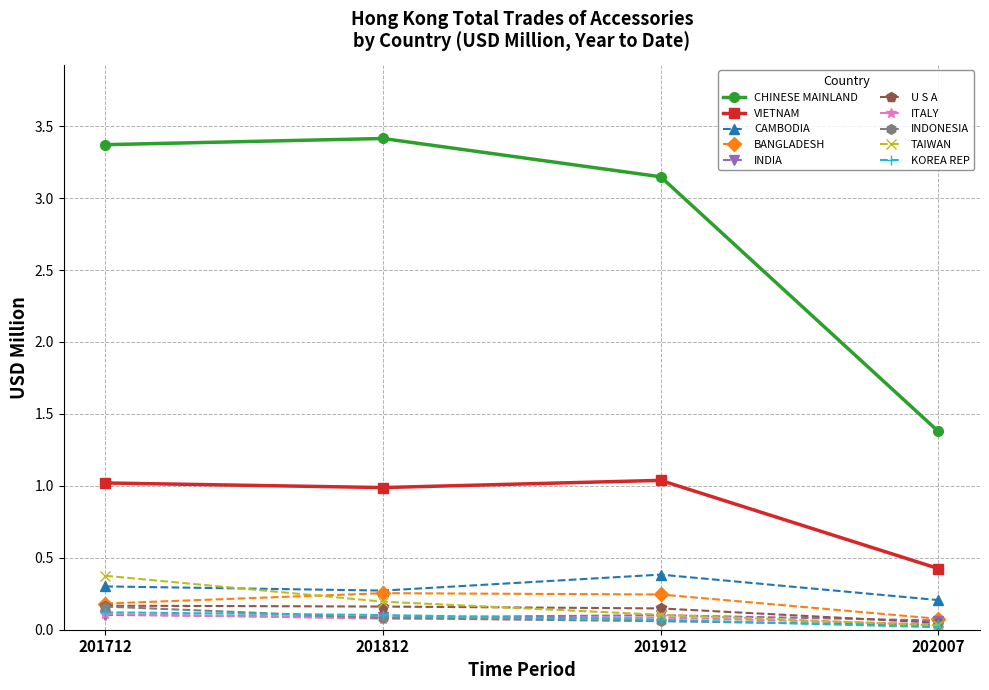

True or false: INDIA has a value of 0.1 at 201912.

True